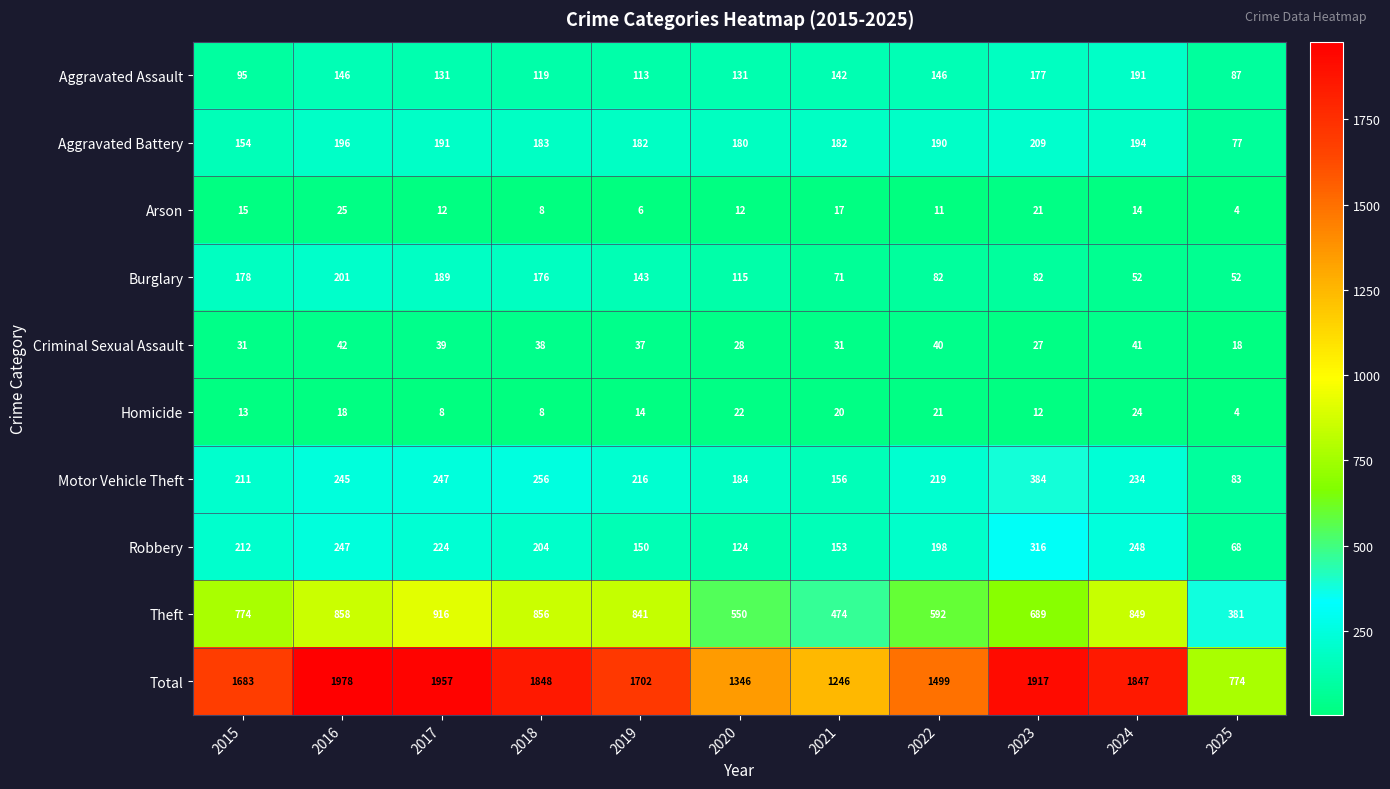

Is it true that Motor Vehicle Theft equals 184 at 2020?

True